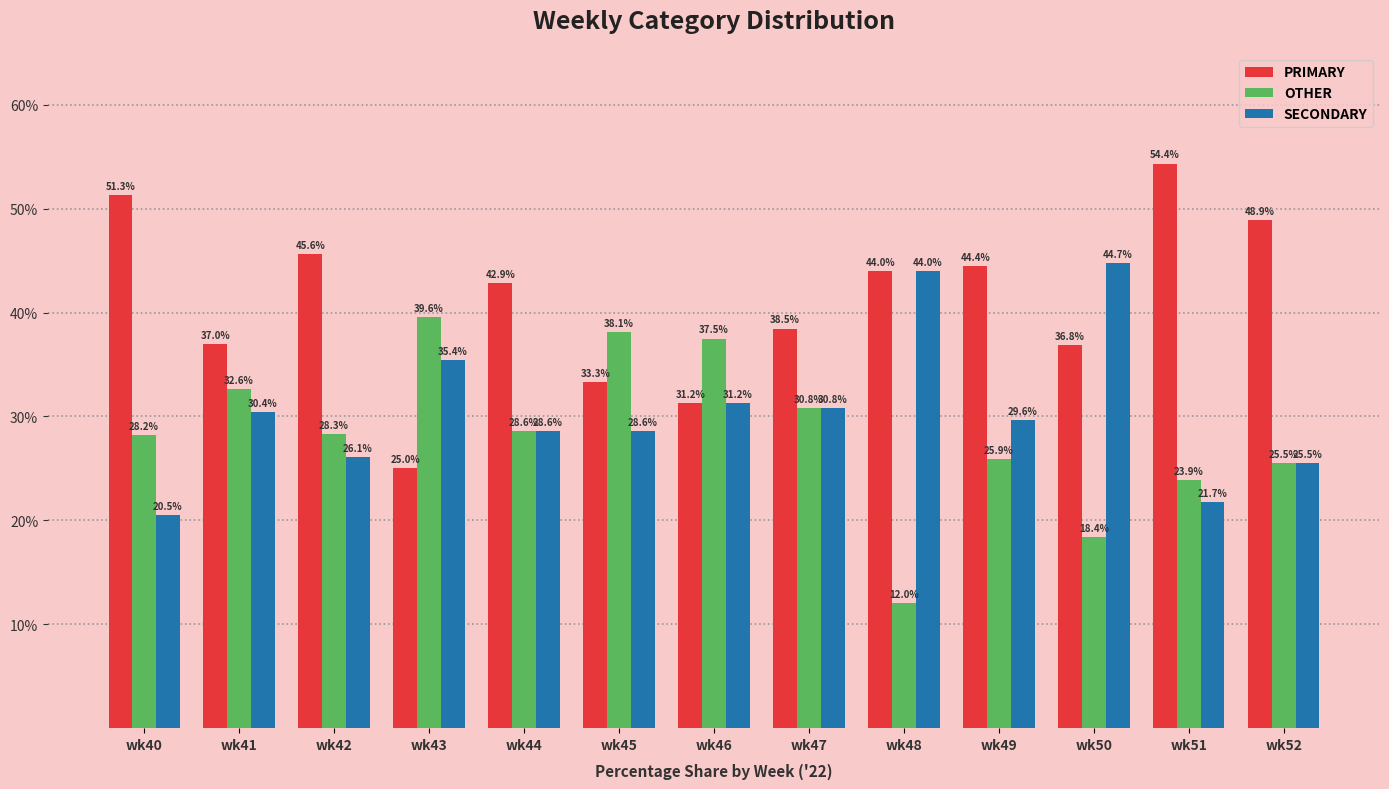

What is the difference between the OTHER values at wk43 and wk47?

8.8